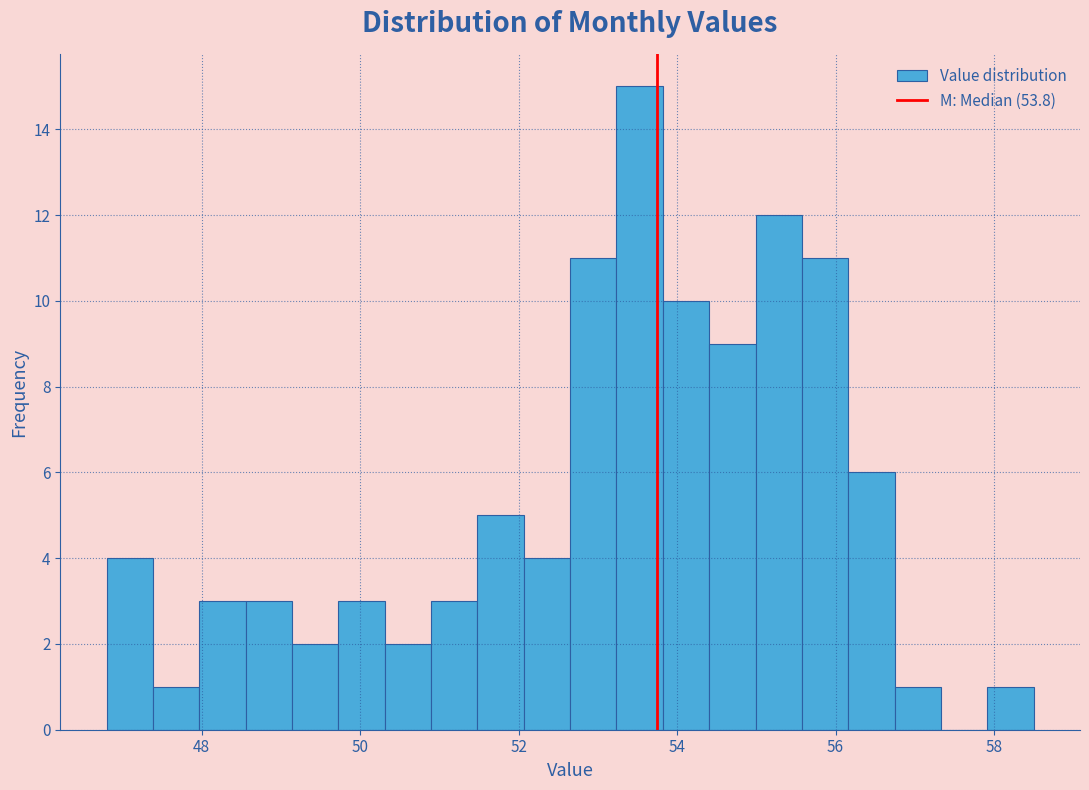

Read against the x-axis, roughly where is the centre of the tallest bar?

53.6